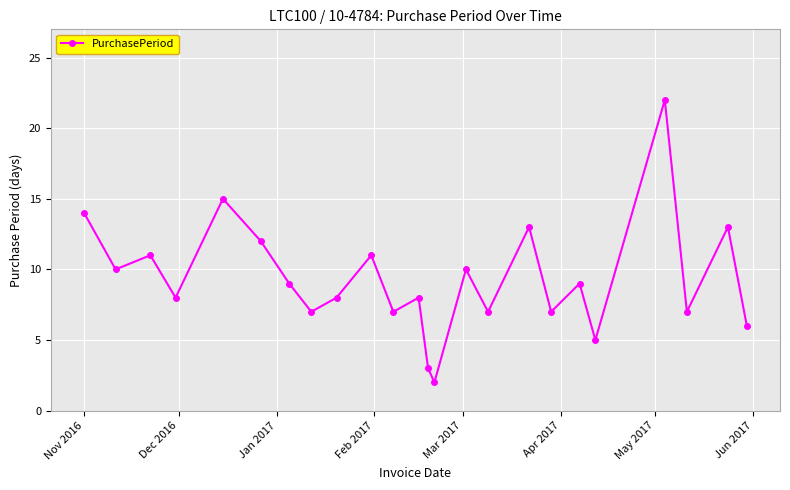

What is the difference between the maximum and second lowest values?

19